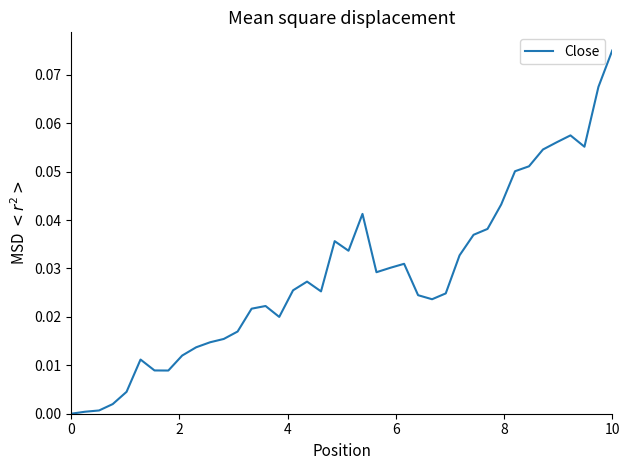

Which category has the highest value across all series?

10